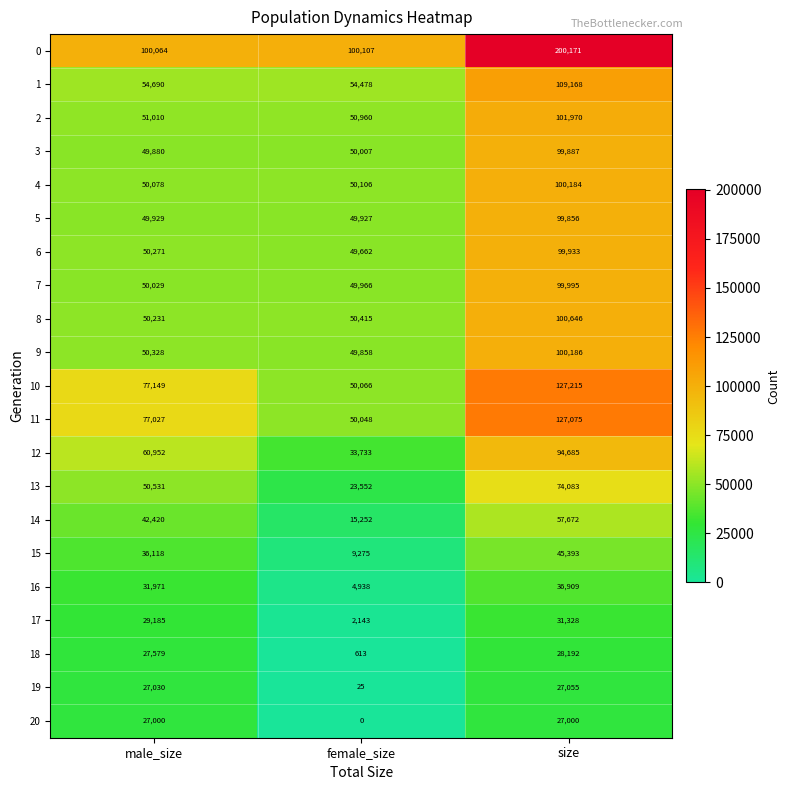

At which category is the sum across all series the highest?

size